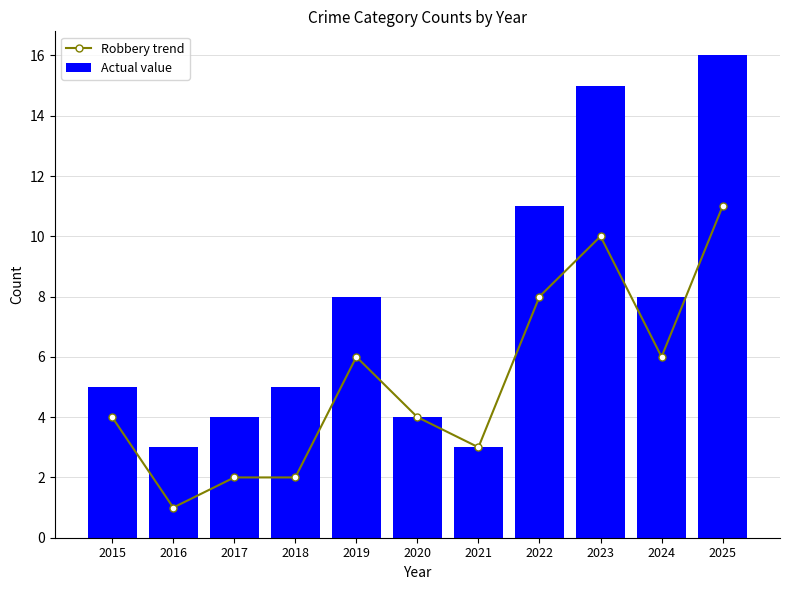

What is the approximate value of Actual value at 2019, to the nearest 5?

10